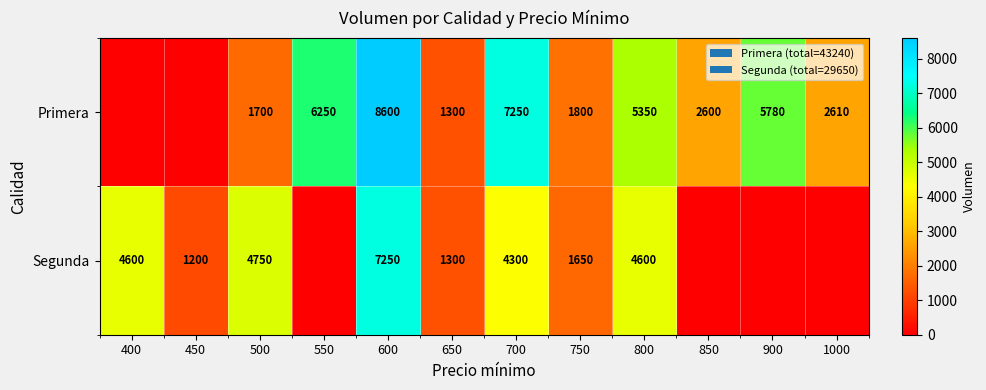

What is the difference between the Segunda values at 600 and 750?

5600